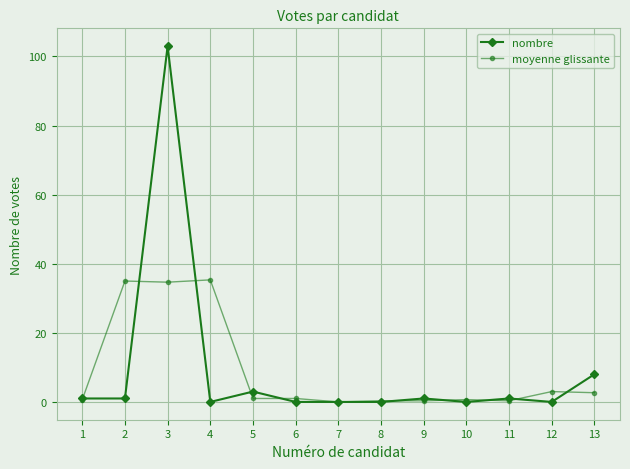

After their last crossing, which series has the higher values: nombre or moyenne glissante?

nombre